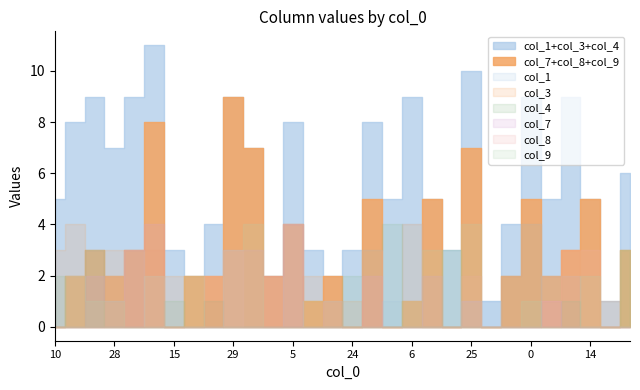

The col_9 series shows 3 at 29. True or false?

True